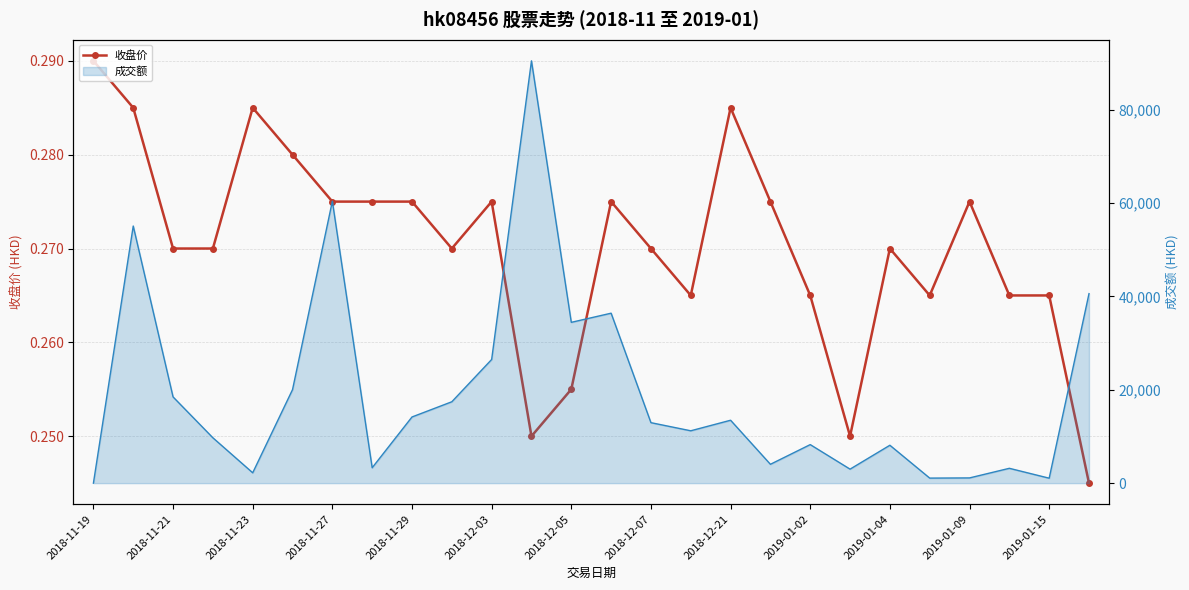

The value at 2019-01-09 is 0.3. True or false?

True